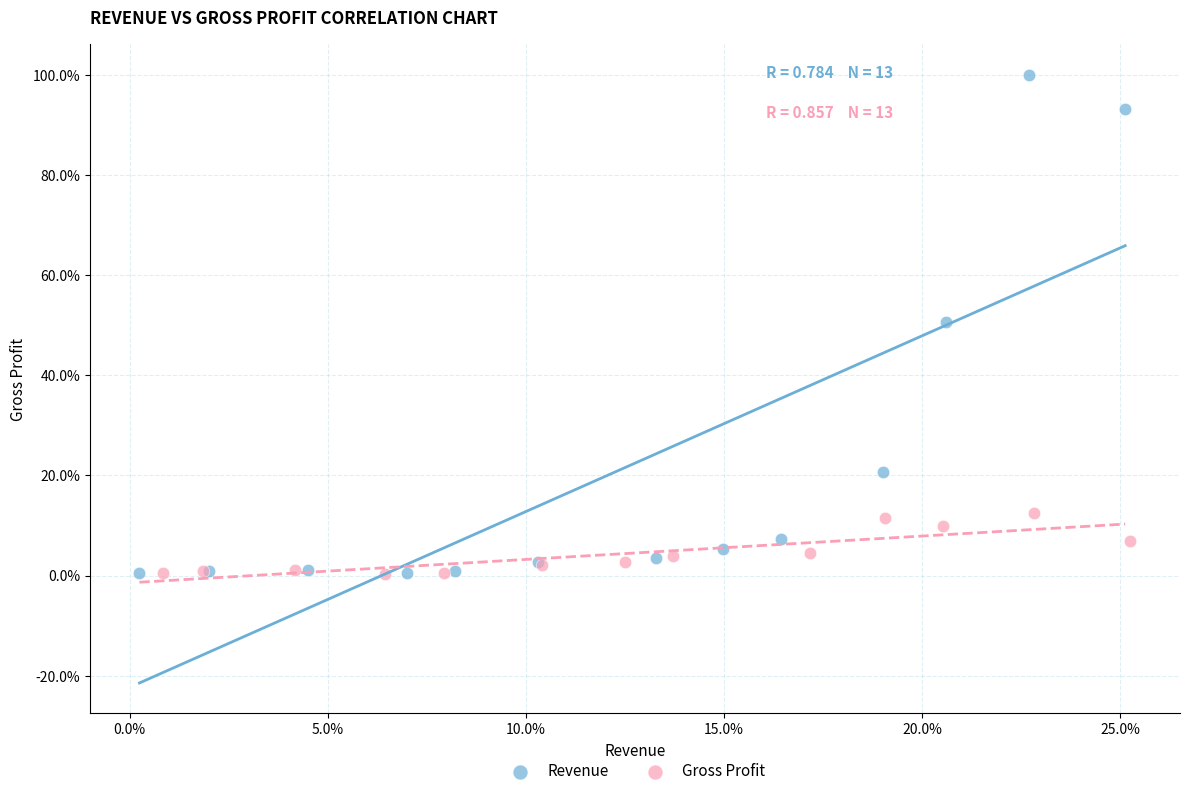

Which series has the largest Y range (max minus min)?

Revenue